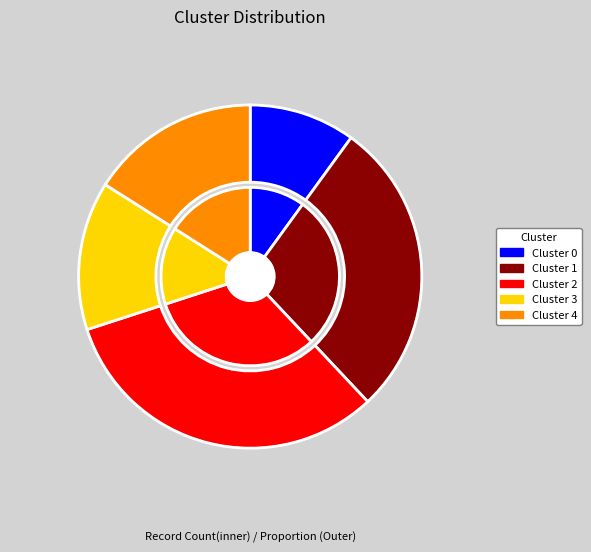

How many segments does this pie chart have?

5